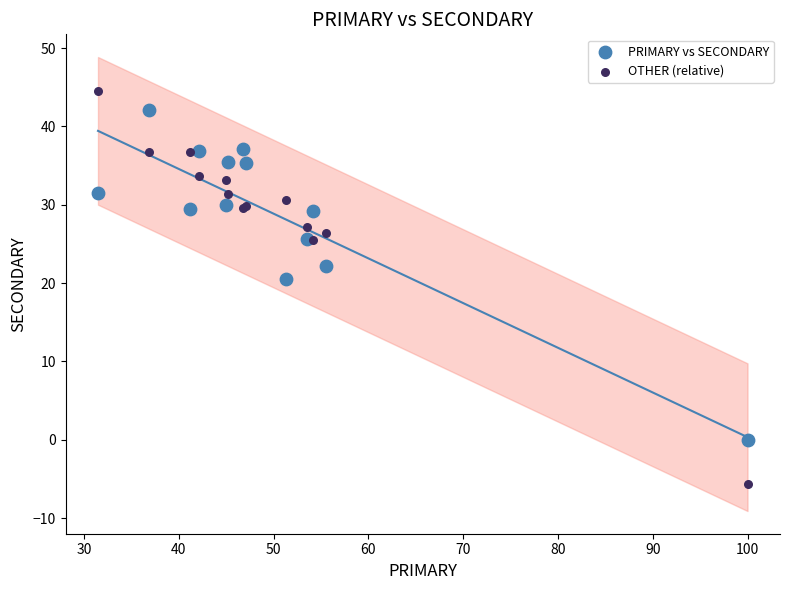

Which series contains the highest Y value?

OTHER (relative)